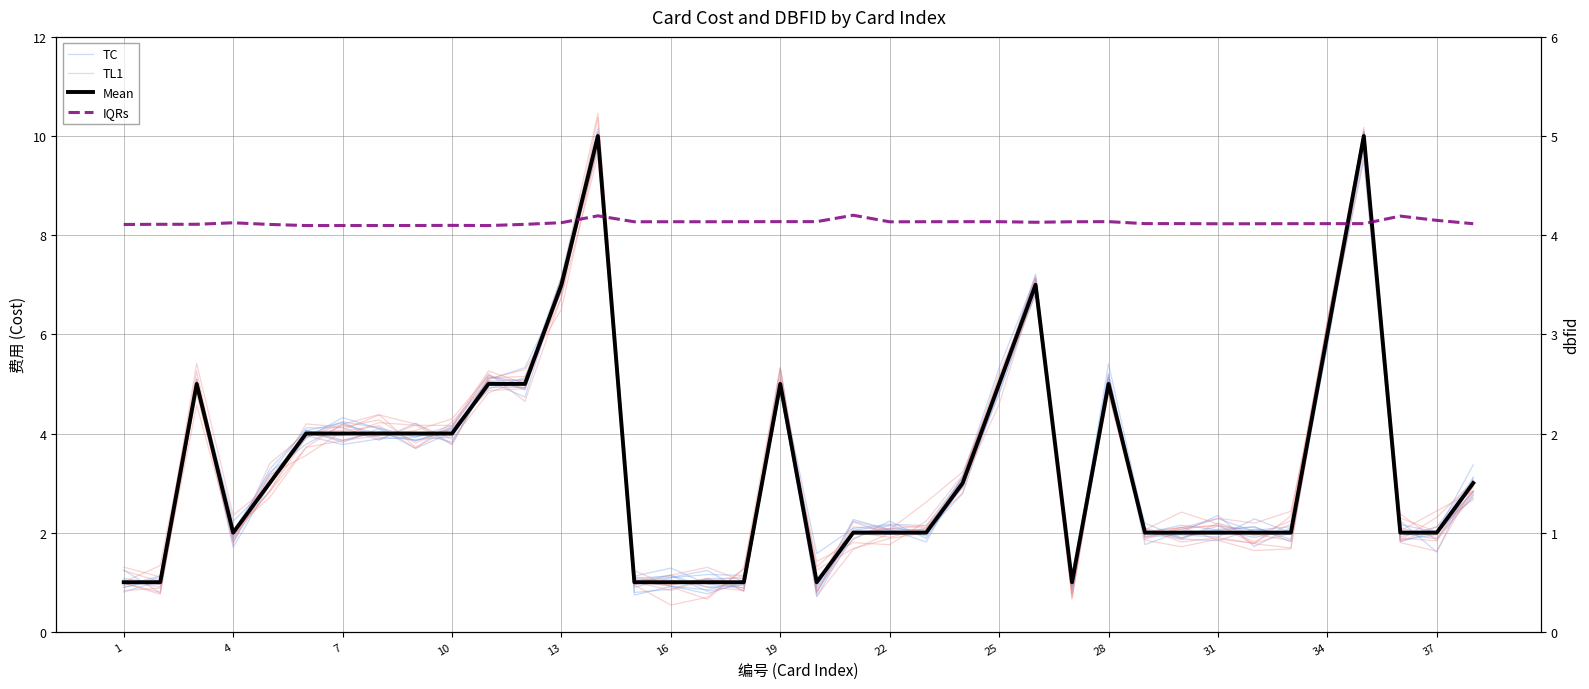

What is the maximum value for TL1?

10.1